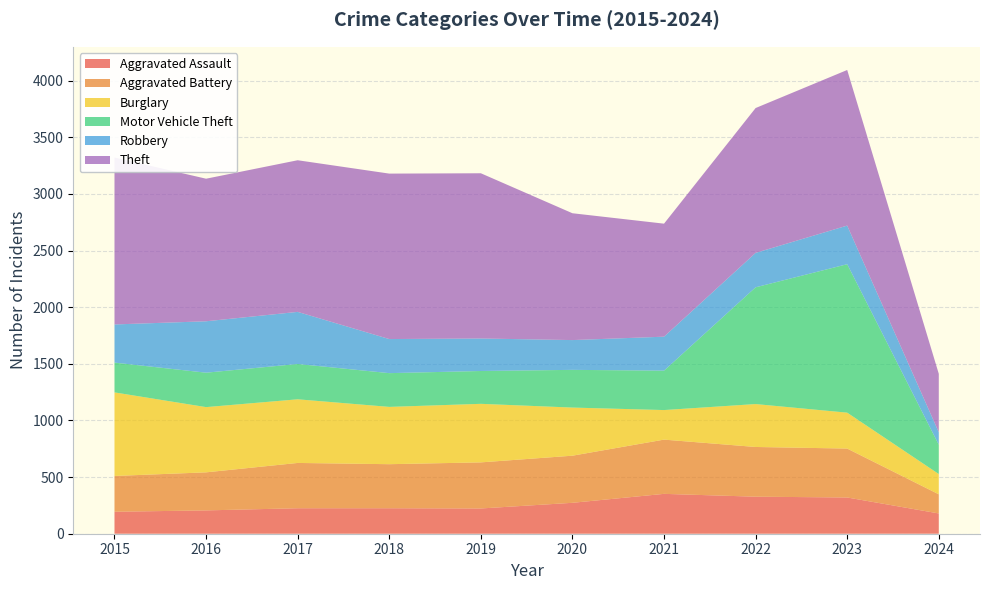

Reading right to left, transcribe all the data shown in this chart.

Aggravated Assault: 179	320	327	352	273	223	225	225	206	194
Aggravated Battery: 169	432	439	479	416	407	389	400	336	316
Burglary: 179	317	379	261	425	517	506	562	576	738
Motor Vehicle Theft: 259	1311	1031	348	333	290	298	312	304	263
Robbery: 110	341	304	300	263	287	301	460	454	337
Theft: 516	1374	1279	998	1120	1459	1461	1339	1259	1474